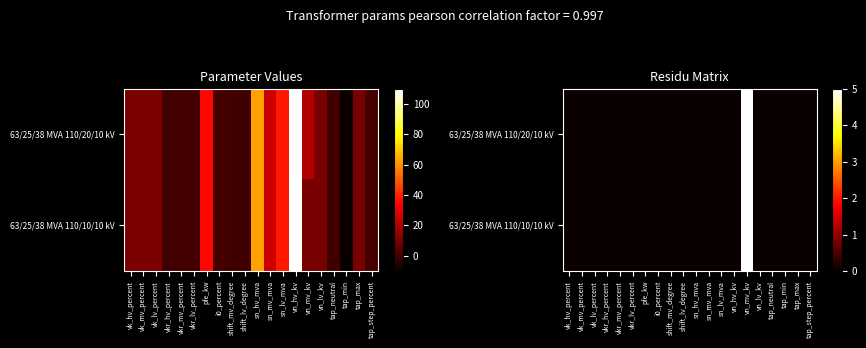

The 63/25/38 MVA 110/10/10 kV series shows 2 at vn_lv_kv. True or false?

False